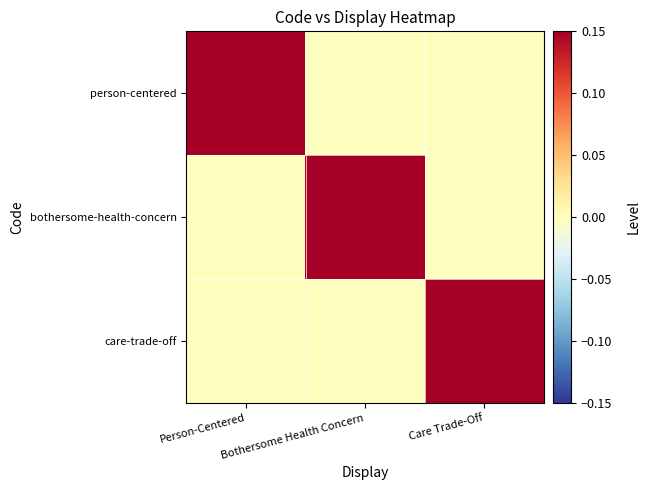

What is the difference between the highest and lowest values at Person-Centered?

0.1